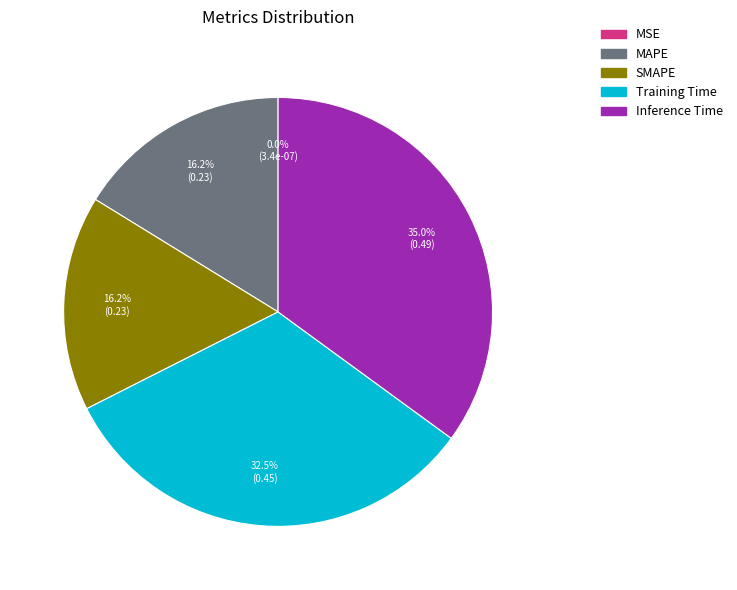

Is the sum of Inference Time and SMAPE greater than half?

Yes